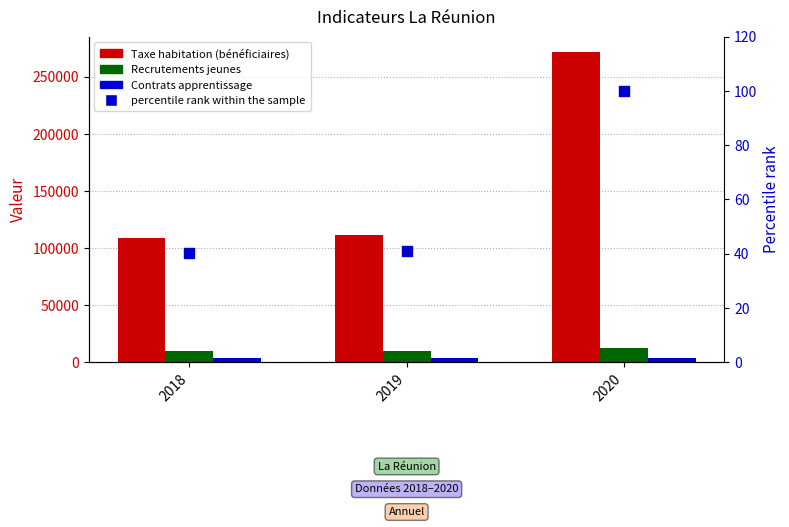

Is the value of Recrutements jeunes at 2020 greater than the value of Taxe habitation (bénéficiaires) at 2020?

No